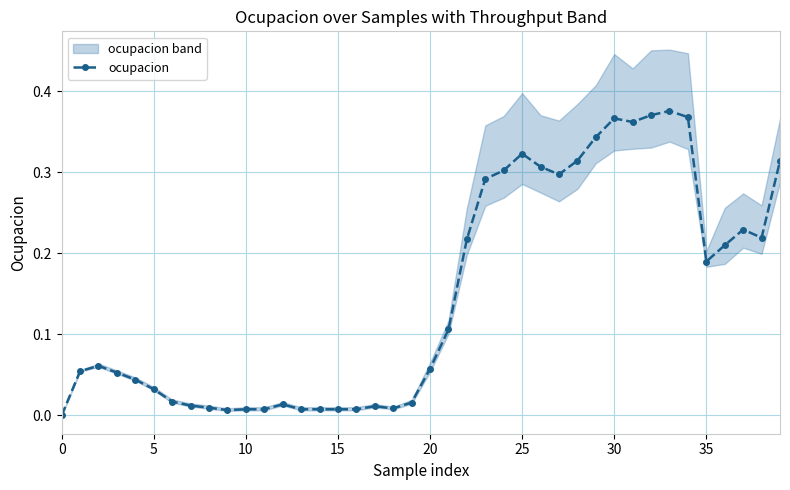

What is the maximum value shown in the chart?

0.4